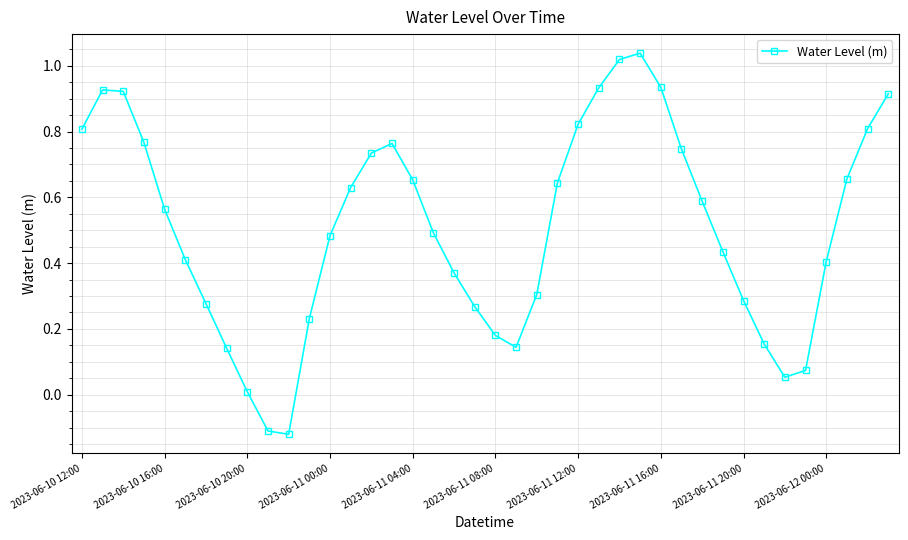

How many points are lower than both their immediate neighbors (excluding endpoints)?

3